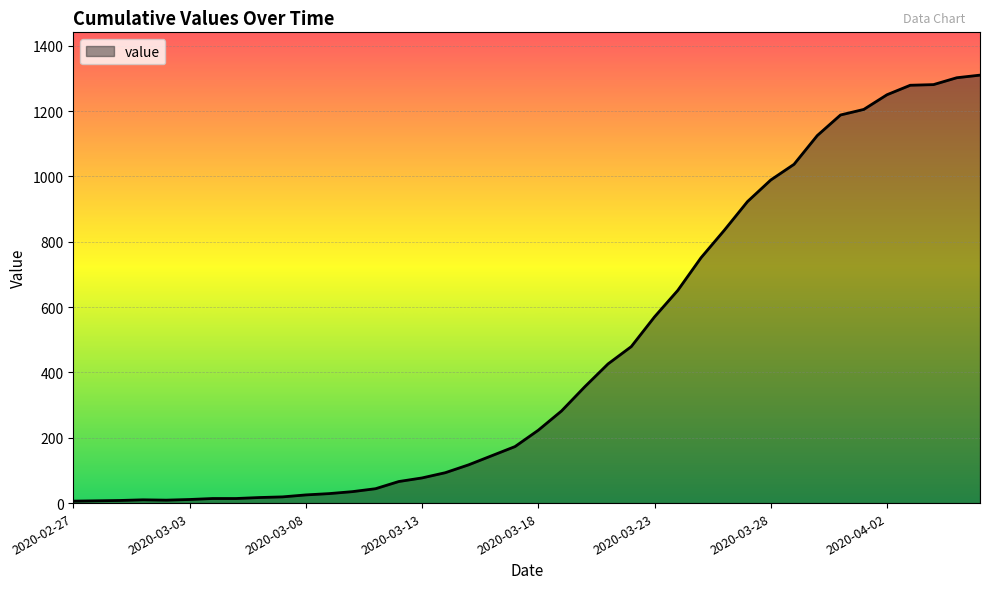

Count the number of data series in this chart.

1